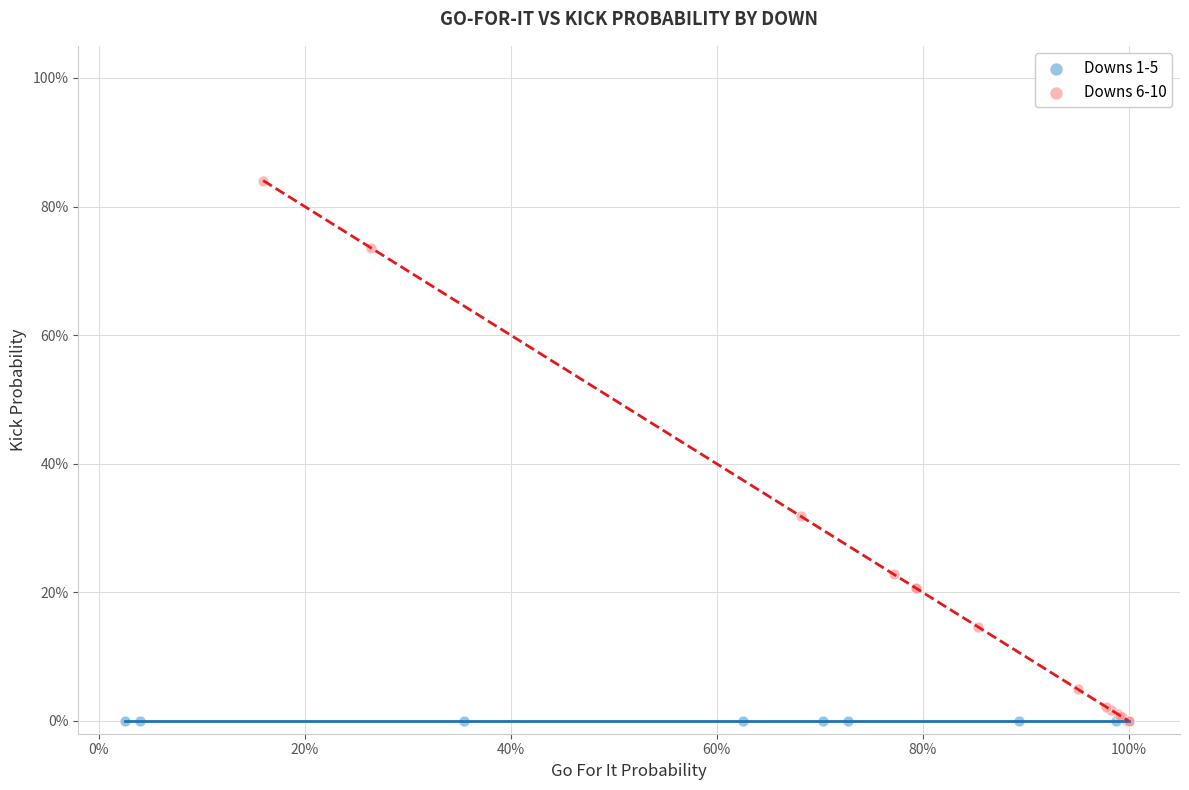

Which series reaches the maximum Y coordinate?

Downs 6-10